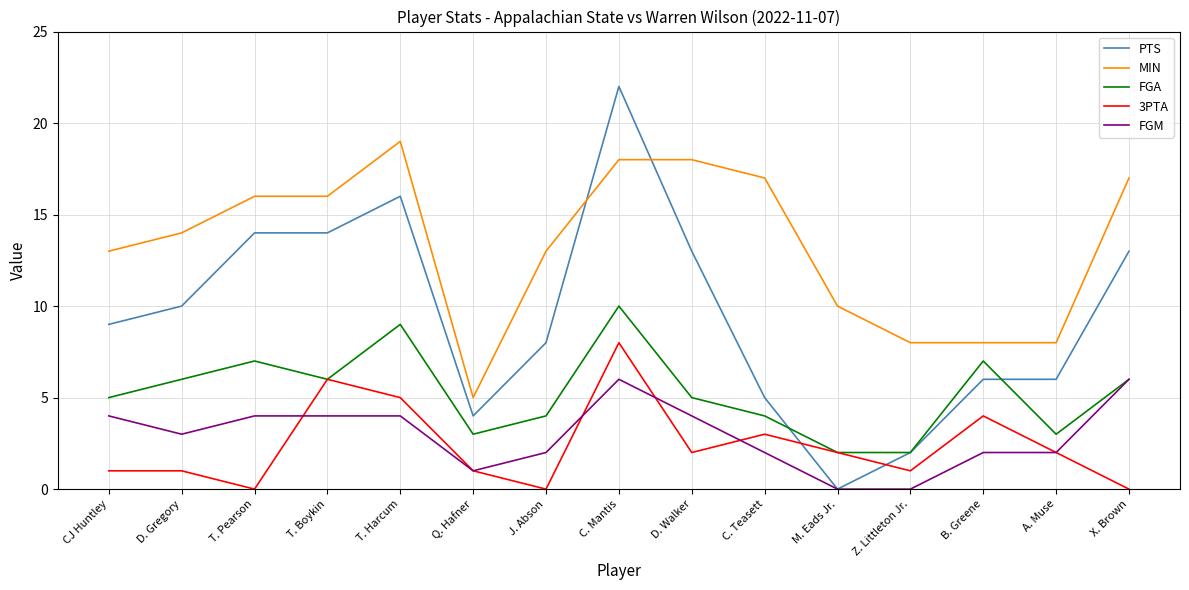

Rank the series by their maximum value, from lowest to highest.

FGM, 3PTA, FGA, MIN, PTS